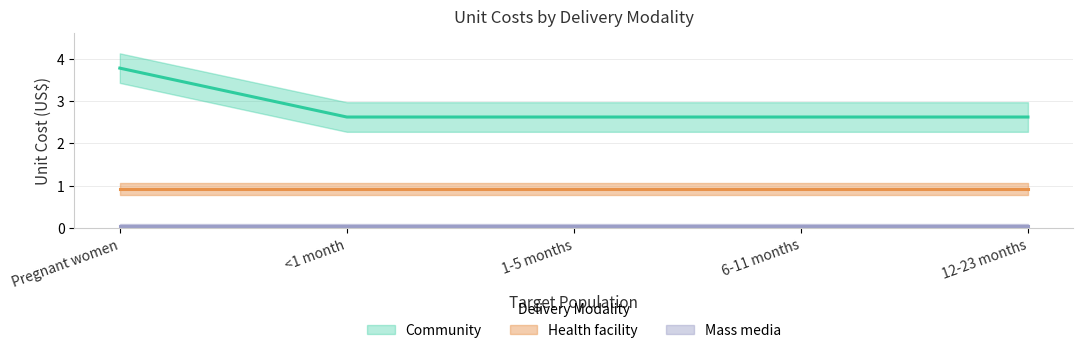

What is the maximum value shown in the chart?

3.8